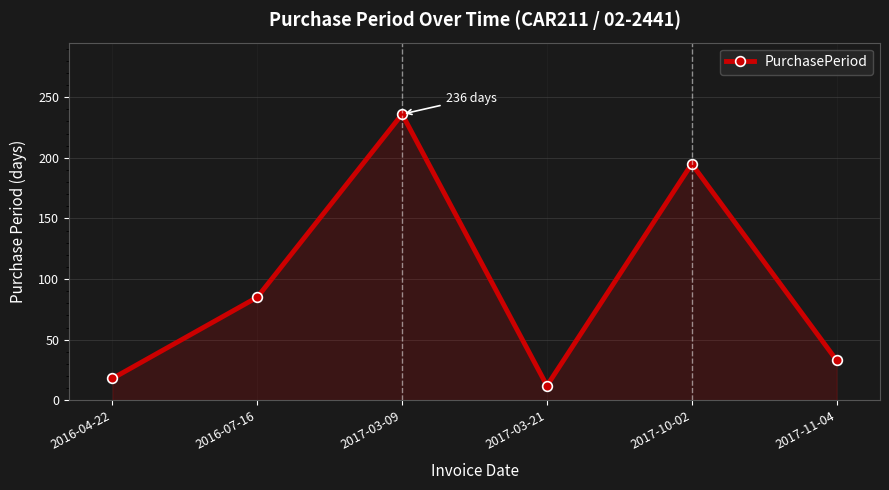

At which label is the value closest to 124?

2016-07-16